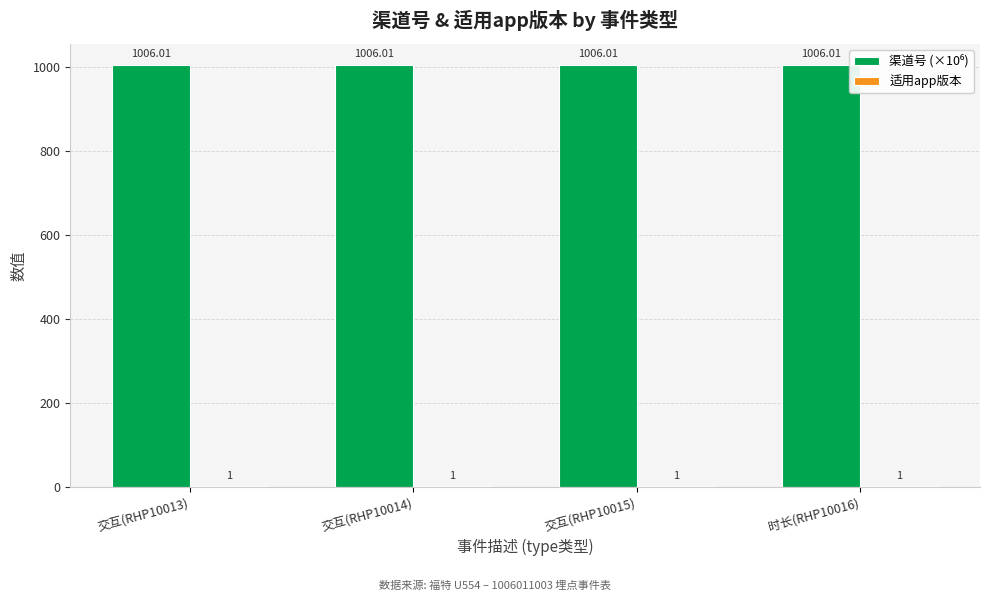

Where is 渠道号 (×10⁶) nearest to the value 1006?

交互(RHP10013)